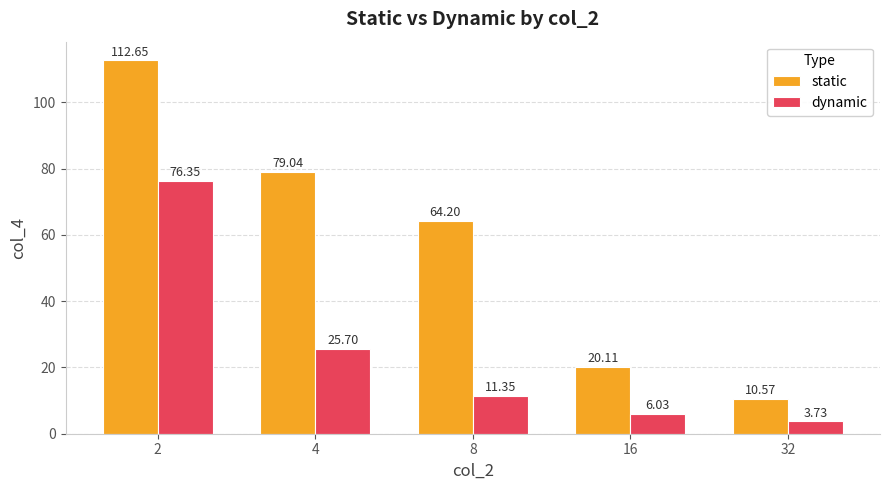

How many series are shown in this chart?

2